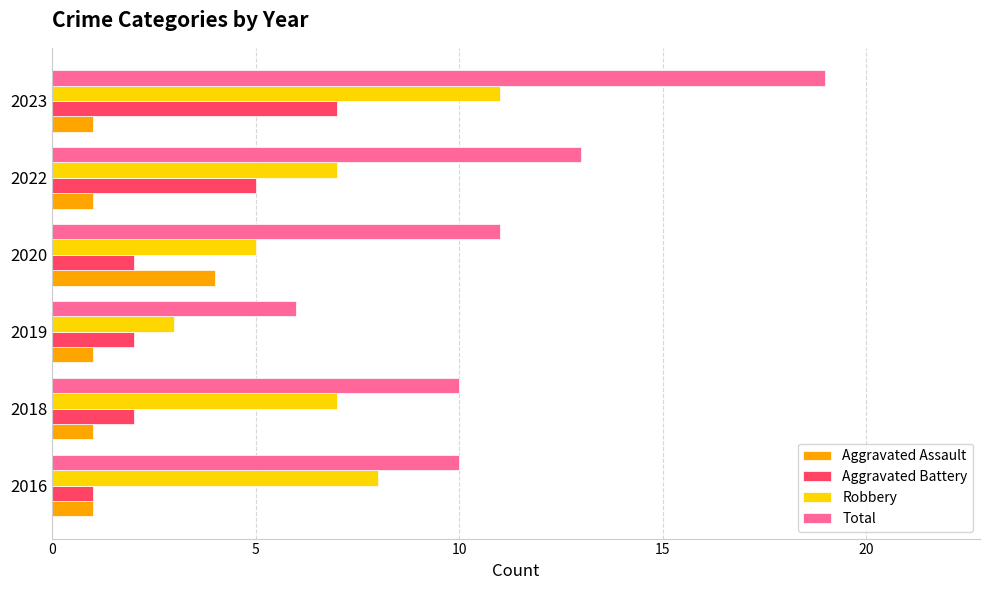

What is the difference between the maximum and minimum values in the Robbery series?

8